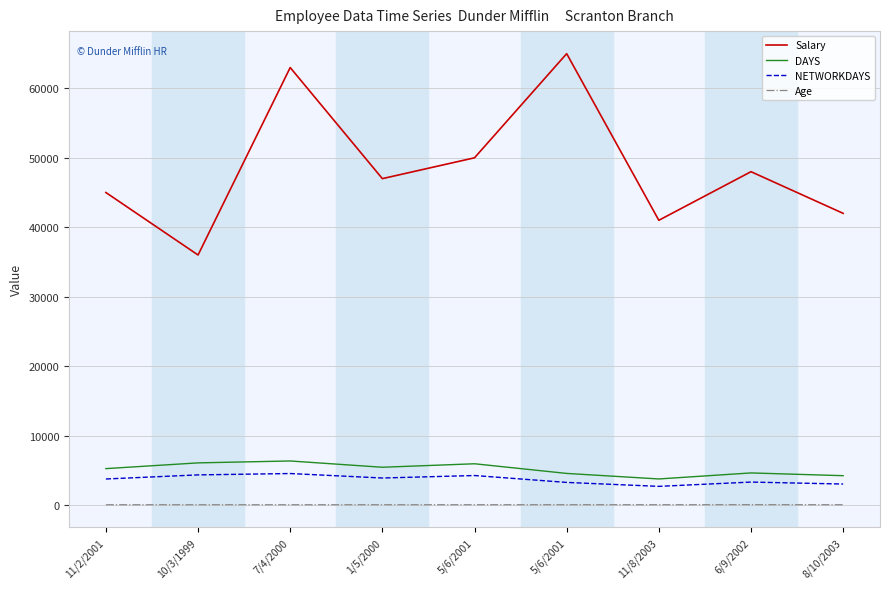

At which label does Salary first exceed 47000?

7/4/2000